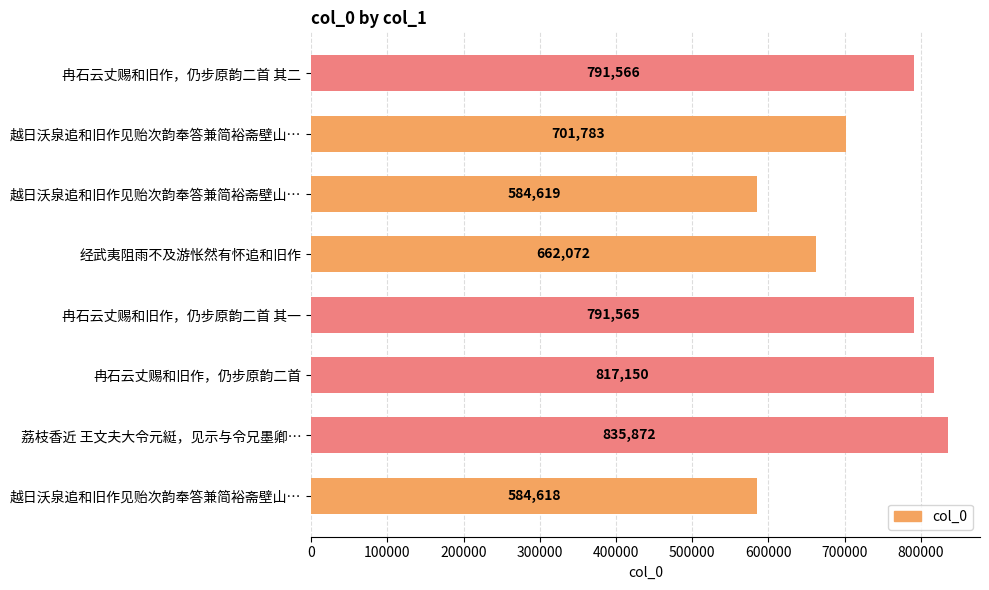

How many categories are shown in the chart?

8